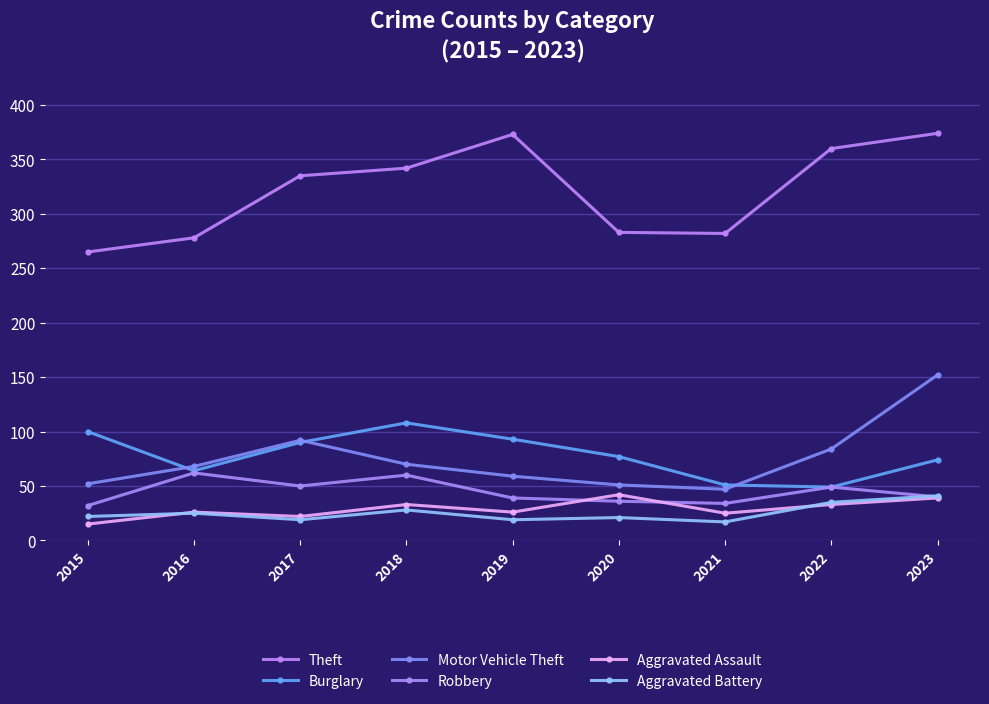

Where is Motor Vehicle Theft nearest to the value 99?

2017